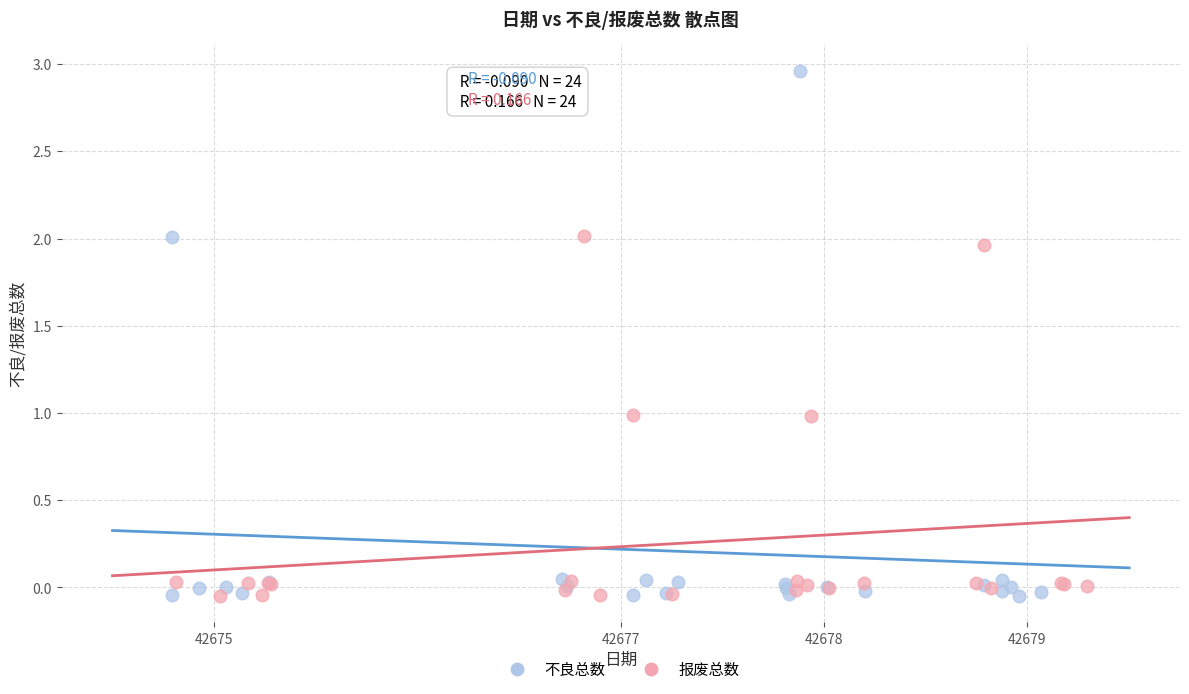

Which series has the widest spread of Y values?

不良总数